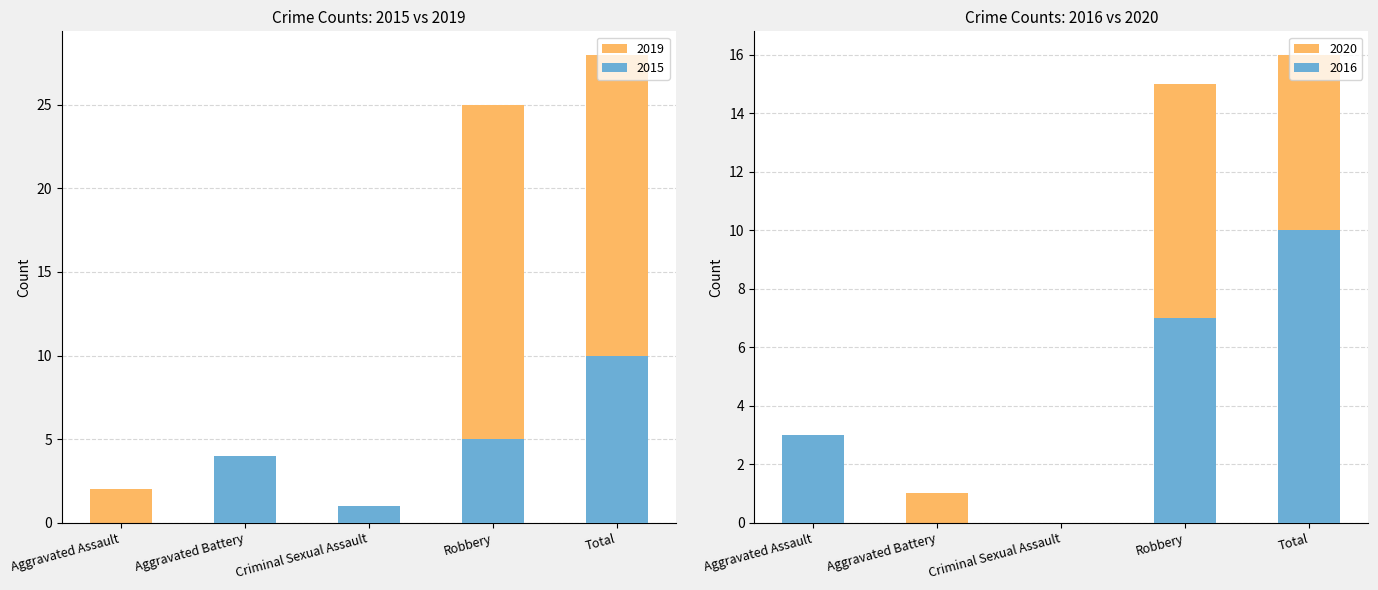

What is the label of the 3rd bar from the left?

Criminal Sexual Assault